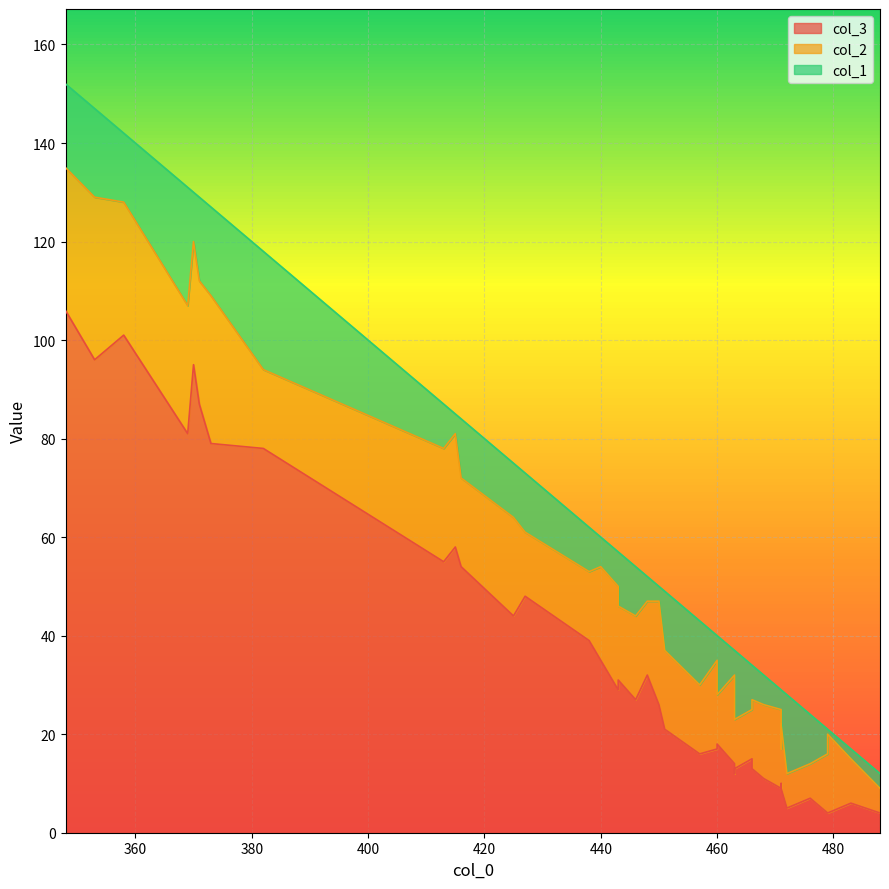

What are all the series names shown in the legend?

col_3, col_2, col_1